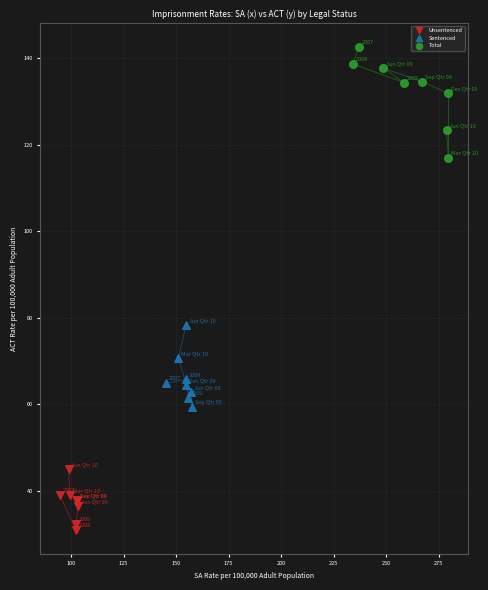

Which series reaches the minimum Y coordinate?

Unsentenced